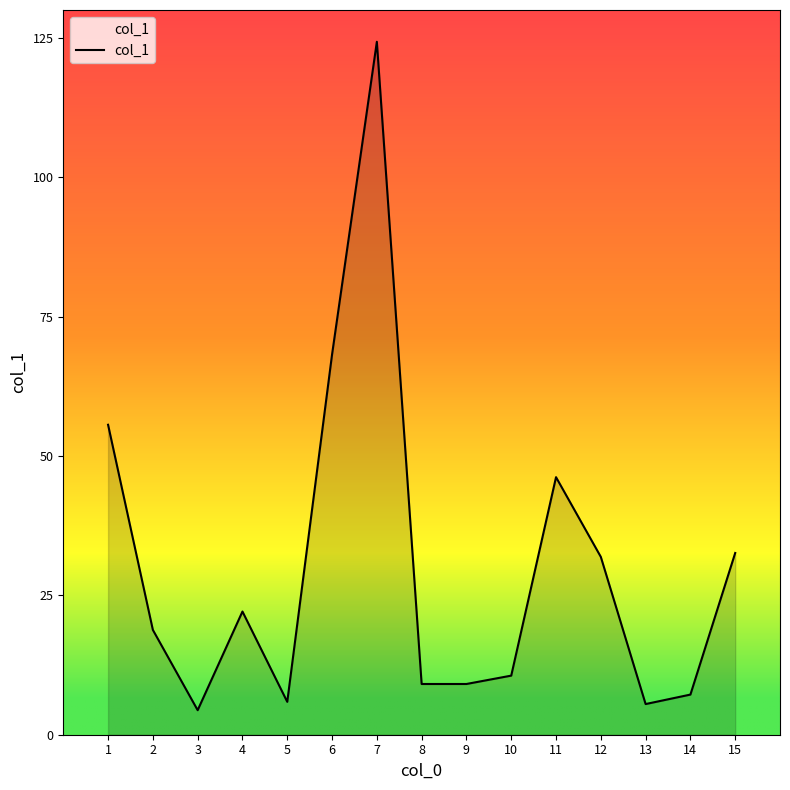

What is the ratio of the value at 12 to the value at 6?

0.5